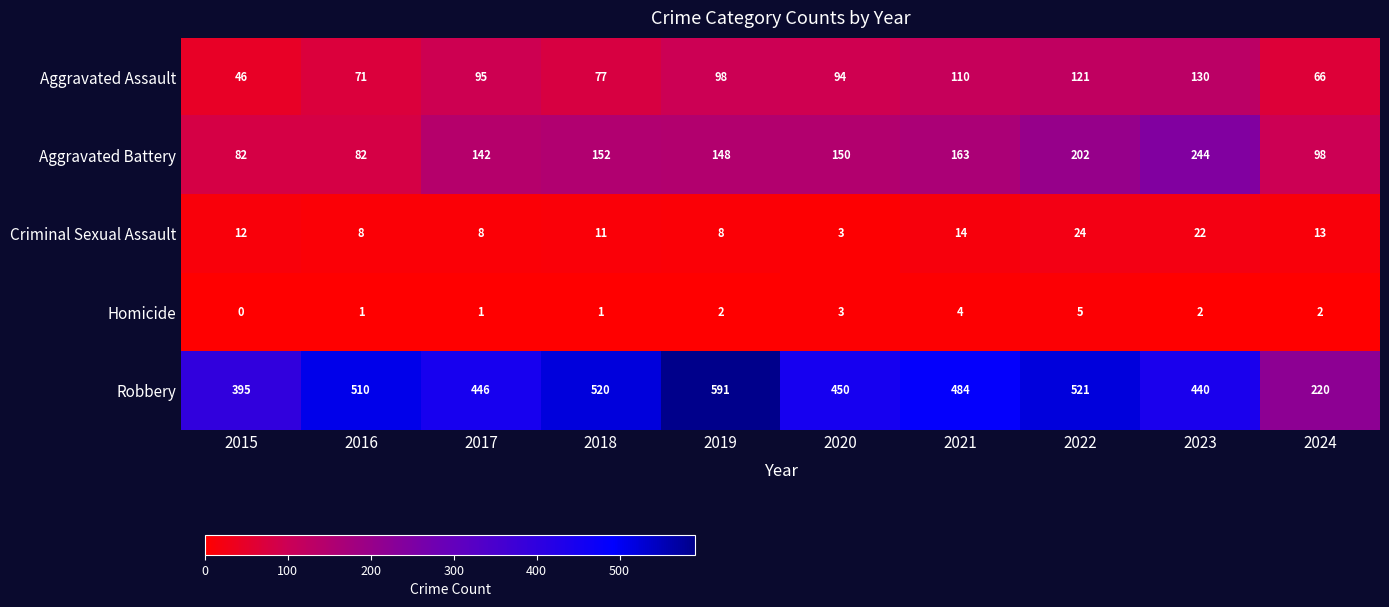

At which label is Aggravated Battery closest to 163?

2021